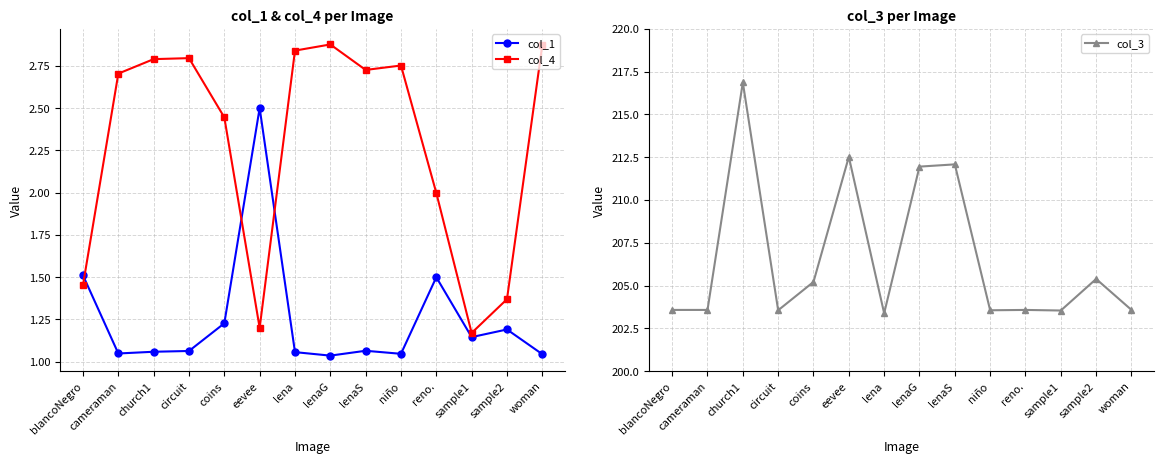

How many interior local peaks does the col_3 series have?

5